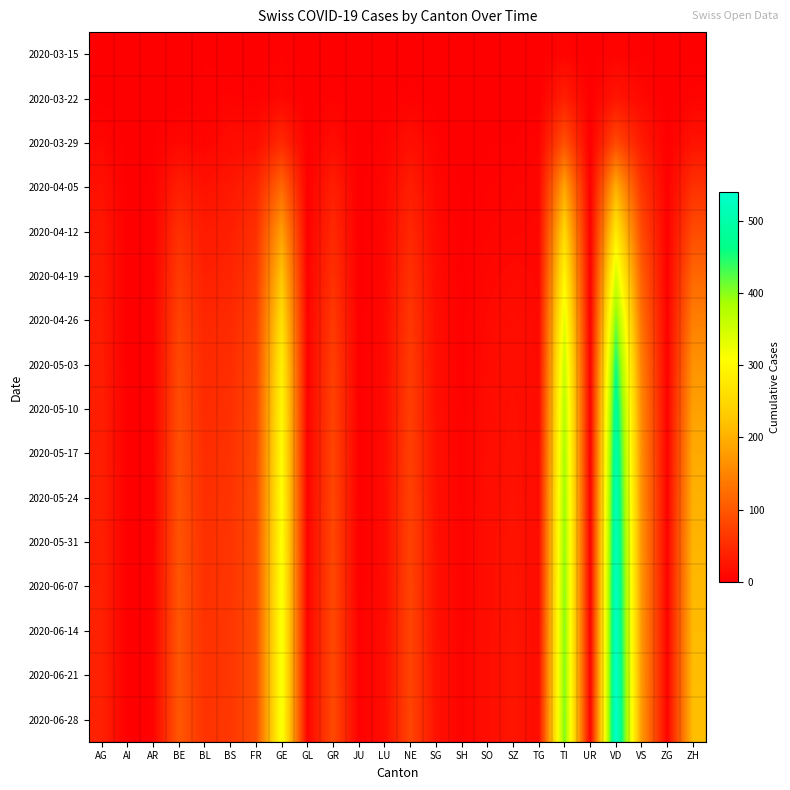

At which category is the sum across all series the highest?

VD